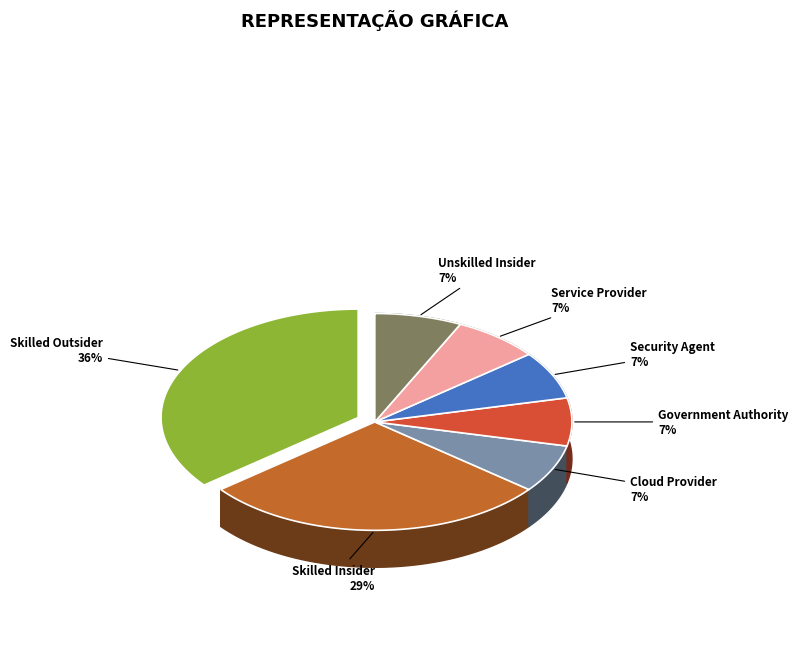

What percentage is the Unskilled Insider slice, to the nearest percent?

7%